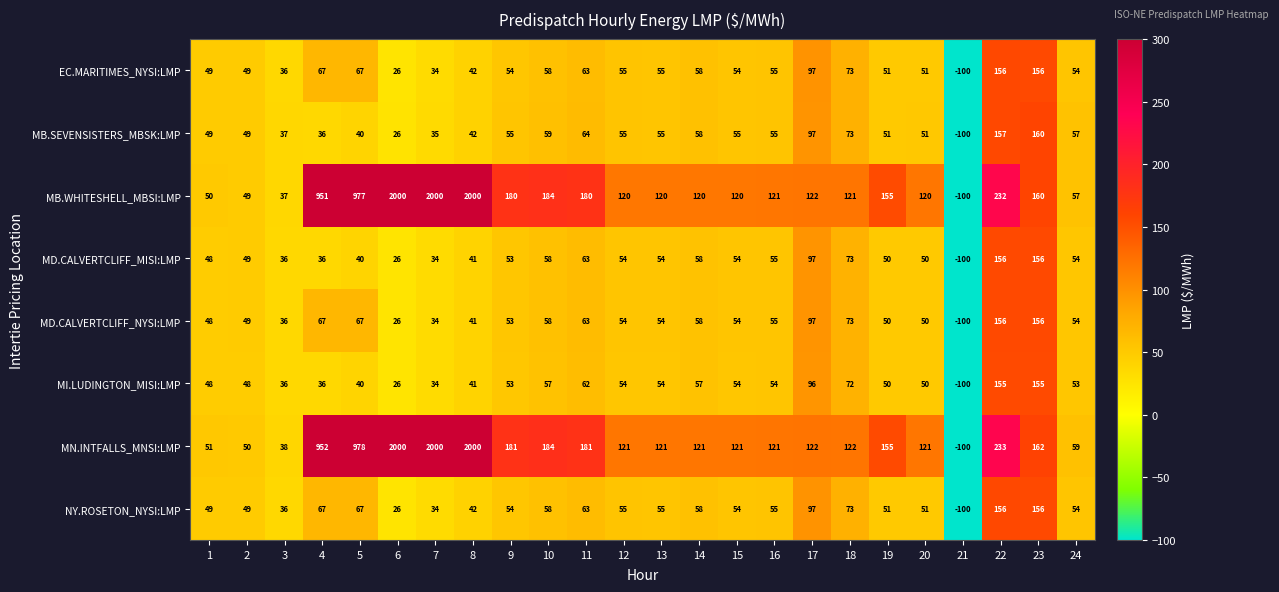

At how many categories does at least one series exceed 1456?

3